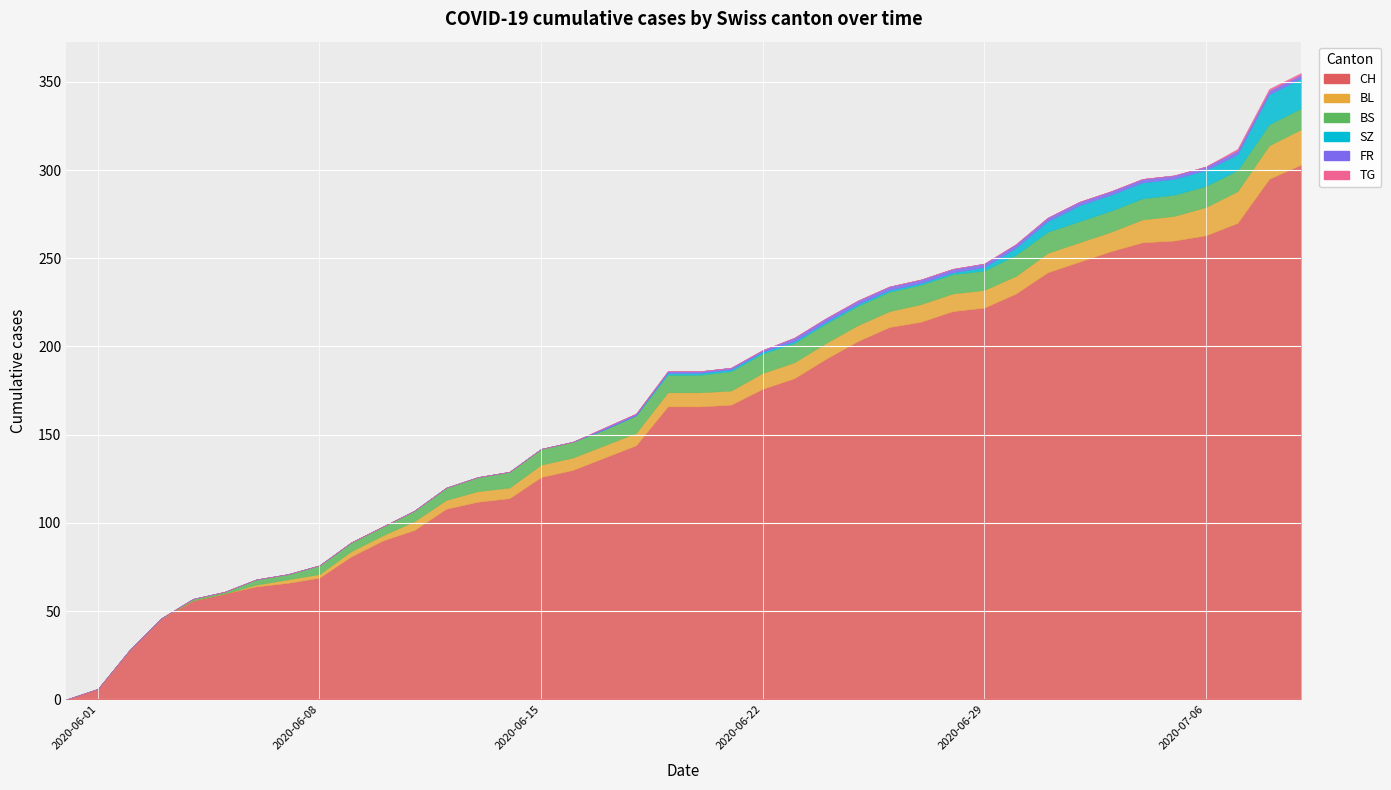

What is the highest value of the SZ series?

17